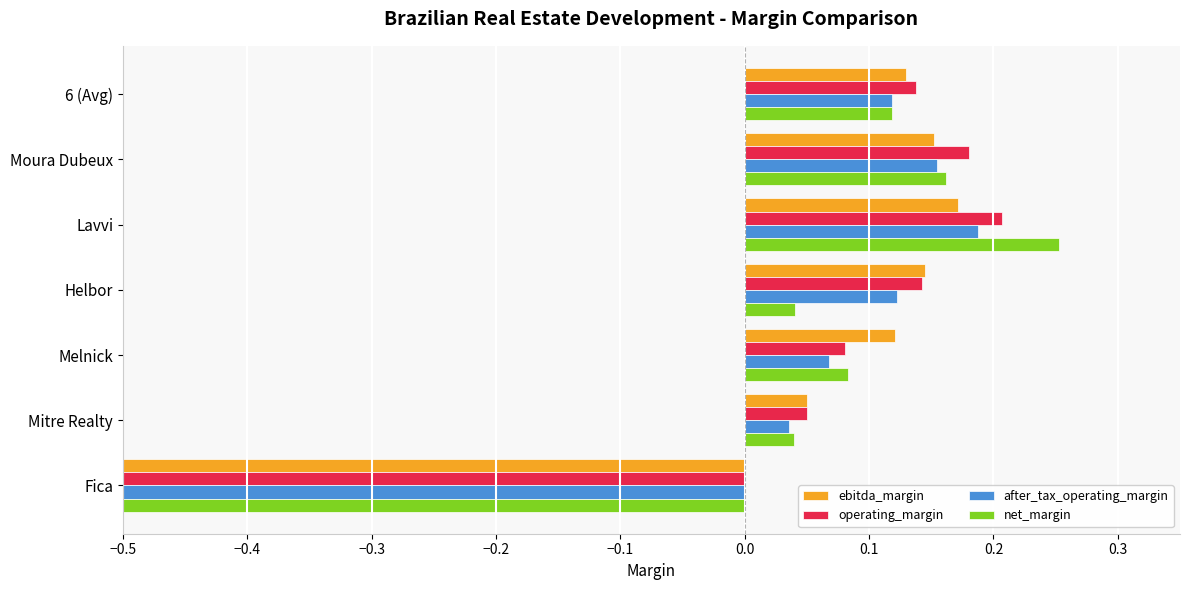

How many values in net_margin are below zero?

1